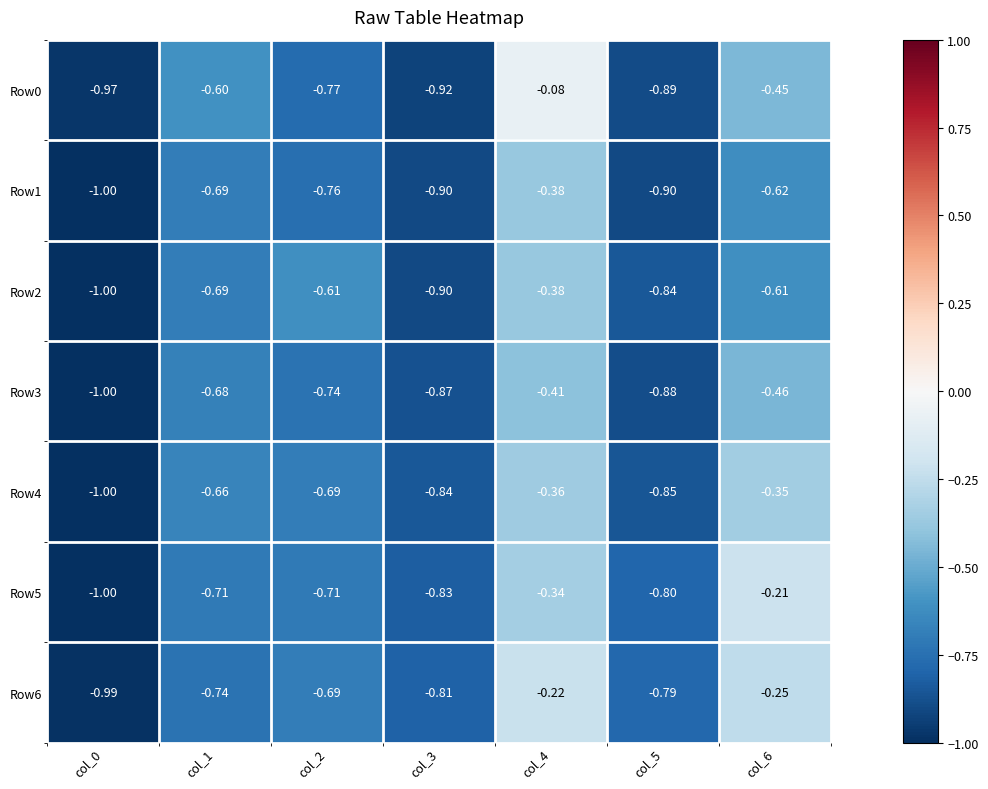

Which series has the largest range (max minus min)?

Row0